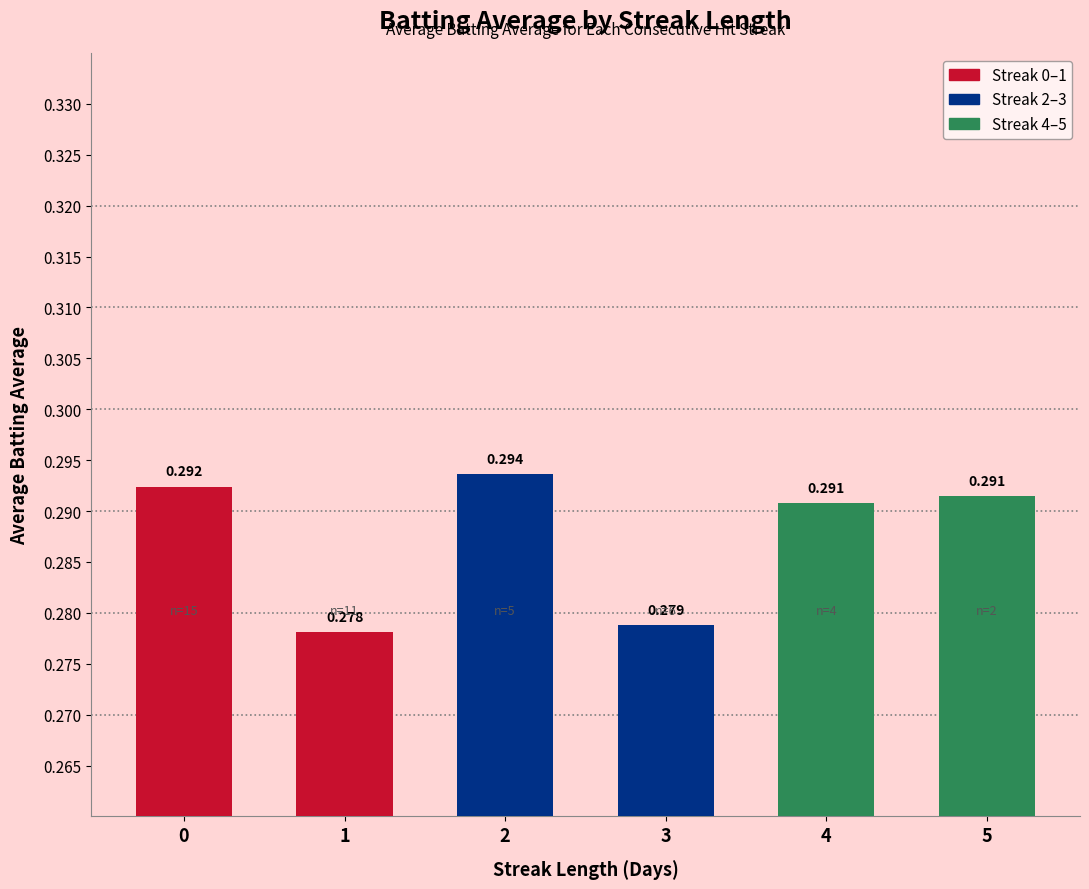

At which label is the value closest to 0?

1